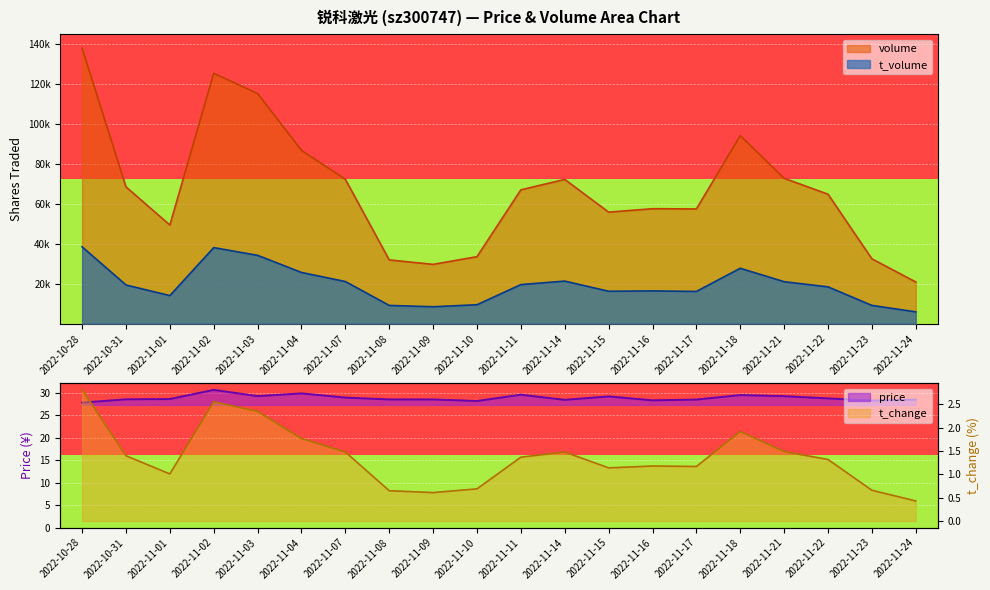

Reading left to right, what are all the values shown in this chart?

volume: 137781.0	68418.0	49324.0	125240.0	115113.0	86691.0	72195.0	31870.0	29645.0	33497.0	66937.0	72141.0	55779.0	57488.0	57377.0	94045.0	72705.0	64743.0	32423.0	20827.0
t_volume: 38427.0	19342.0	14024.0	38021.0	34163.0	25598.0	21061.0	9107.0	8450.0	9447.0	19536.0	21278.0	16196.0	16377.0	16108.0	27688.0	20976.0	18392.0	9117.0	5900.0
price: 27.8	28.6	28.6	30.7	29.3	29.9	29.0	28.6	28.6	28.2	29.6	28.5	29.2	28.4	28.5	29.5	29.3	28.8	28.3	28.5
t_change: 2.8	1.4	1.0	2.6	2.4	1.8	1.5	0.7	0.6	0.7	1.4	1.5	1.1	1.2	1.2	1.9	1.5	1.3	0.7	0.4